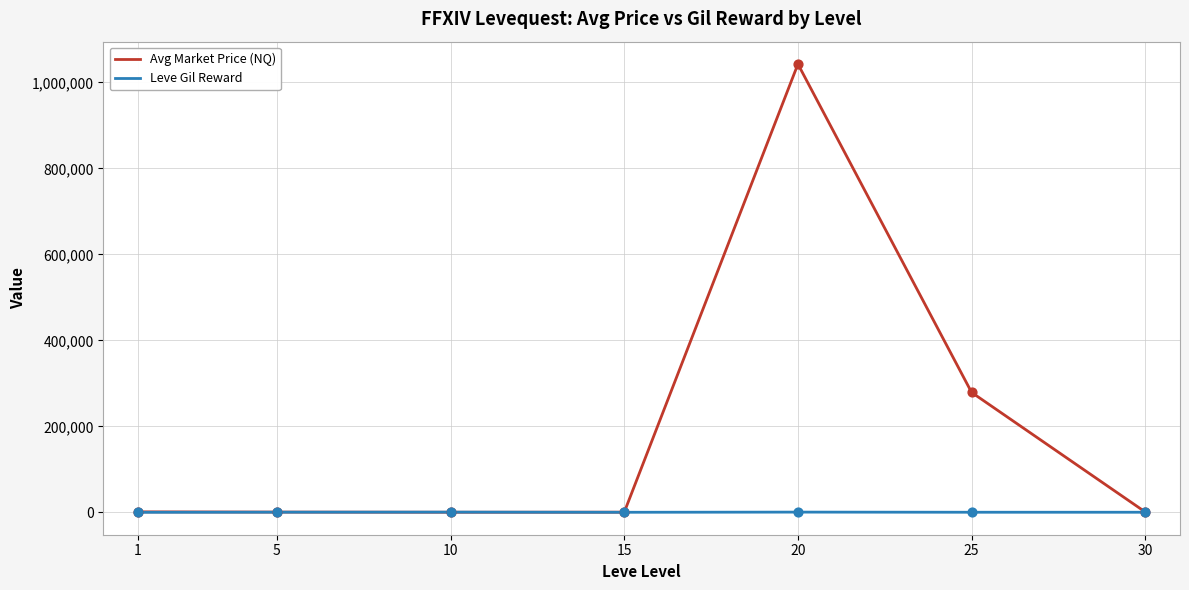

At how many categories does at least one series exceed 32362?

2